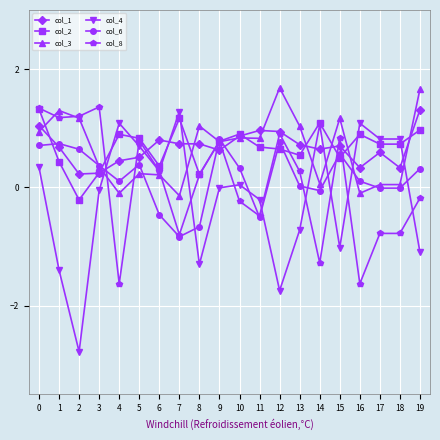

Between 3 and 12, which series saw the biggest shift?

col_4